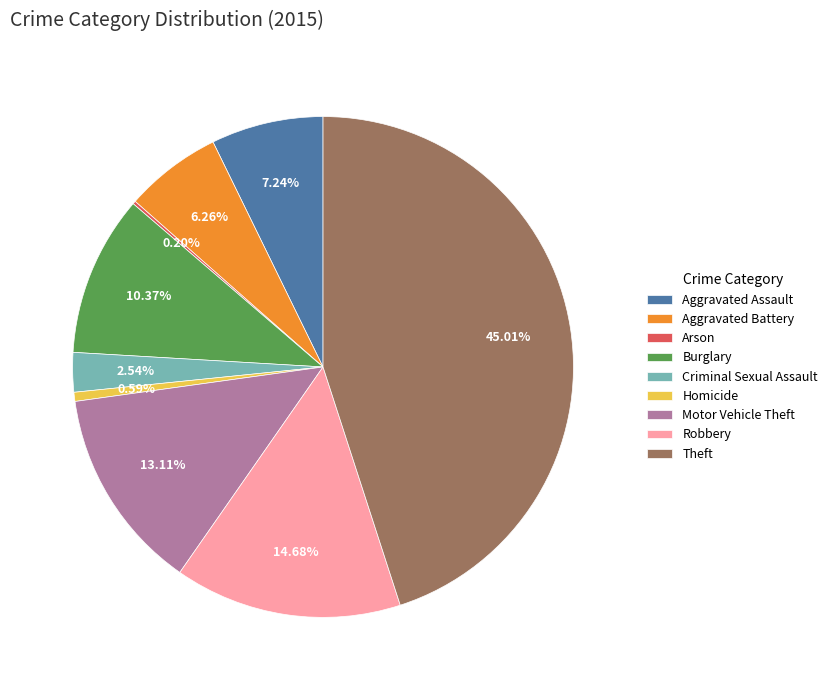

What percentage is the Motor Vehicle Theft slice, to the nearest percent?

13%